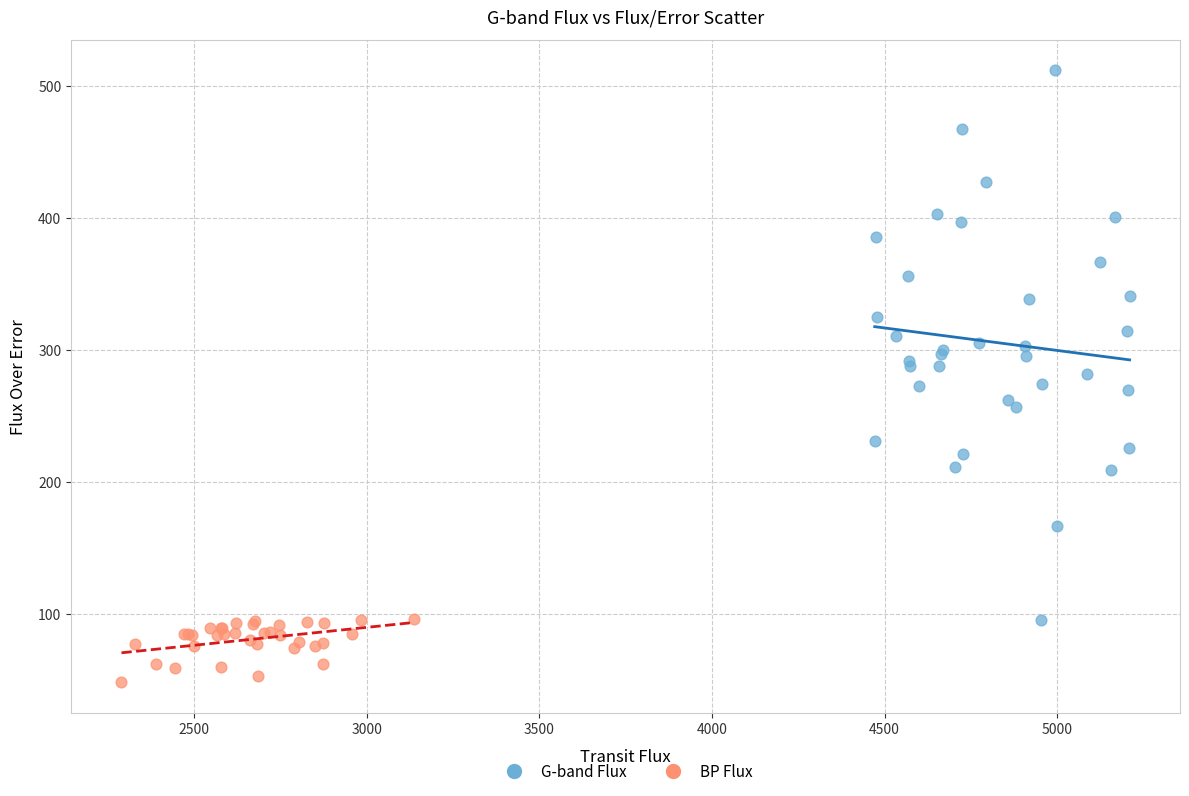

Which series contains the highest Y value?

G-band Flux